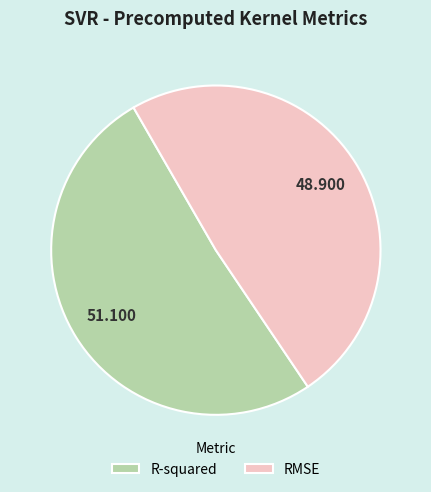

Which slice is the largest?

R-squared